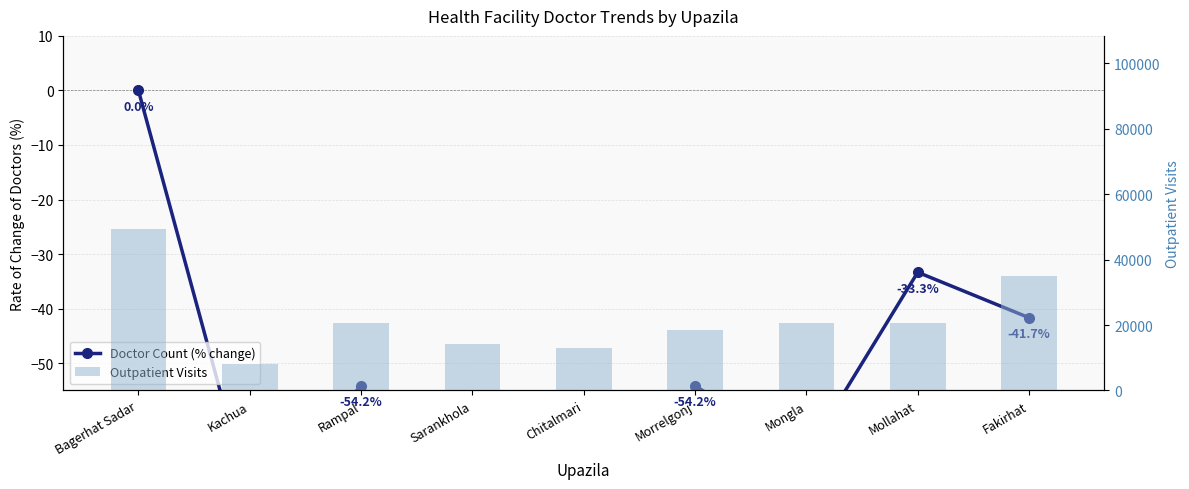

What is the total value across all series at Mongla?

20525.3